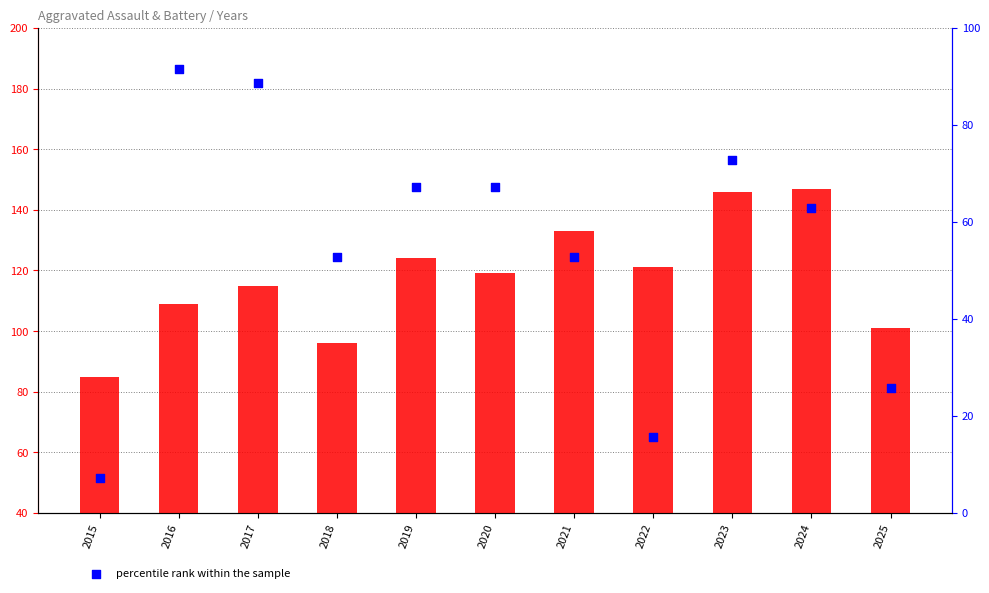

Which series has the widest spread of Y values?

percentile rank within the sample